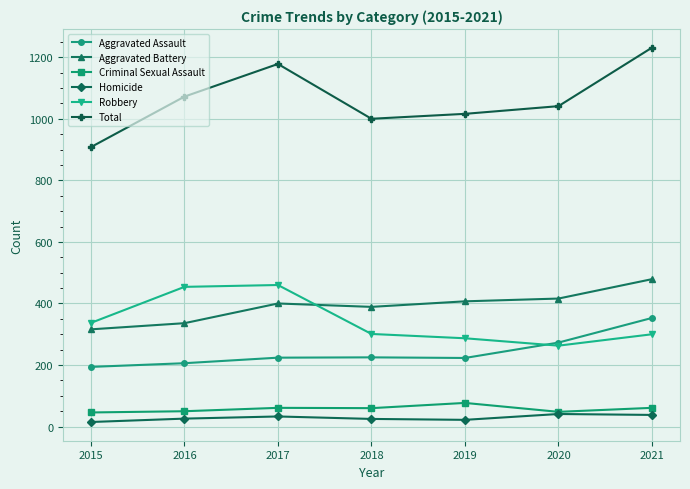

Is the value of Aggravated Assault at 2018 greater than the value of Robbery at 2018?

No